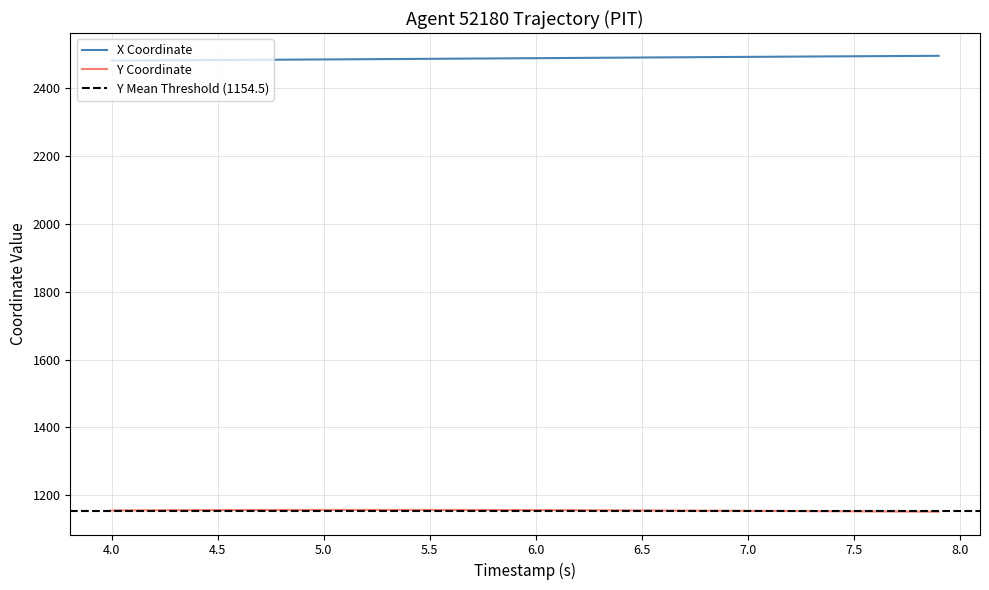

True or false: Y has more than 0 interior local peaks.

True